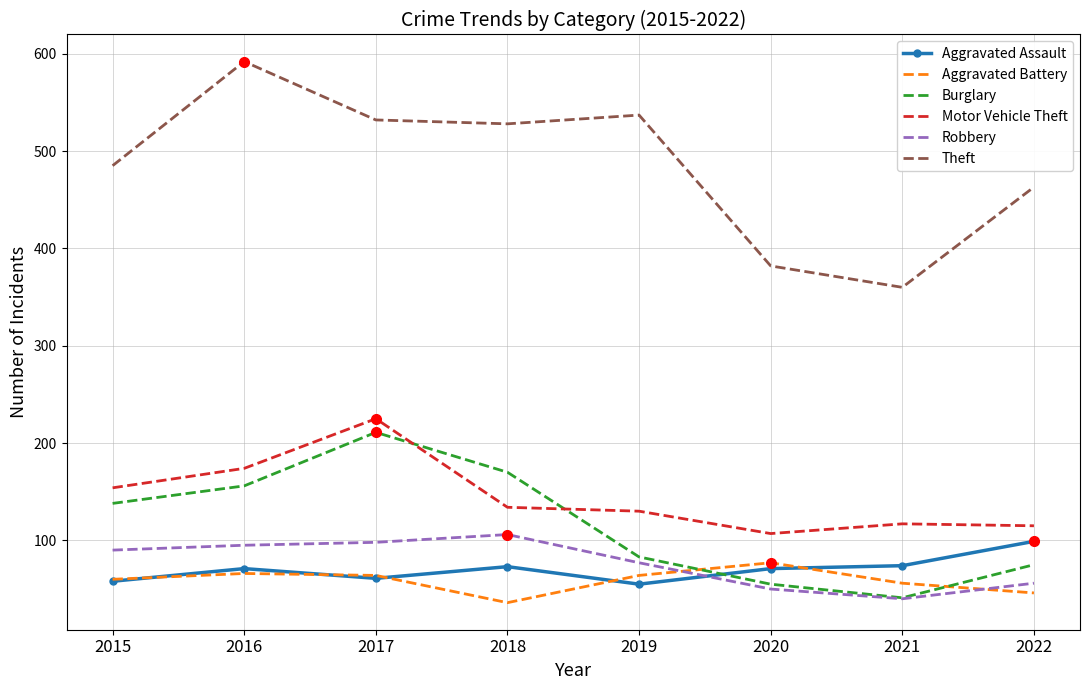

What are all the series names shown in the legend?

Aggravated Assault, Aggravated Battery, Burglary, Motor Vehicle Theft, Robbery, Theft